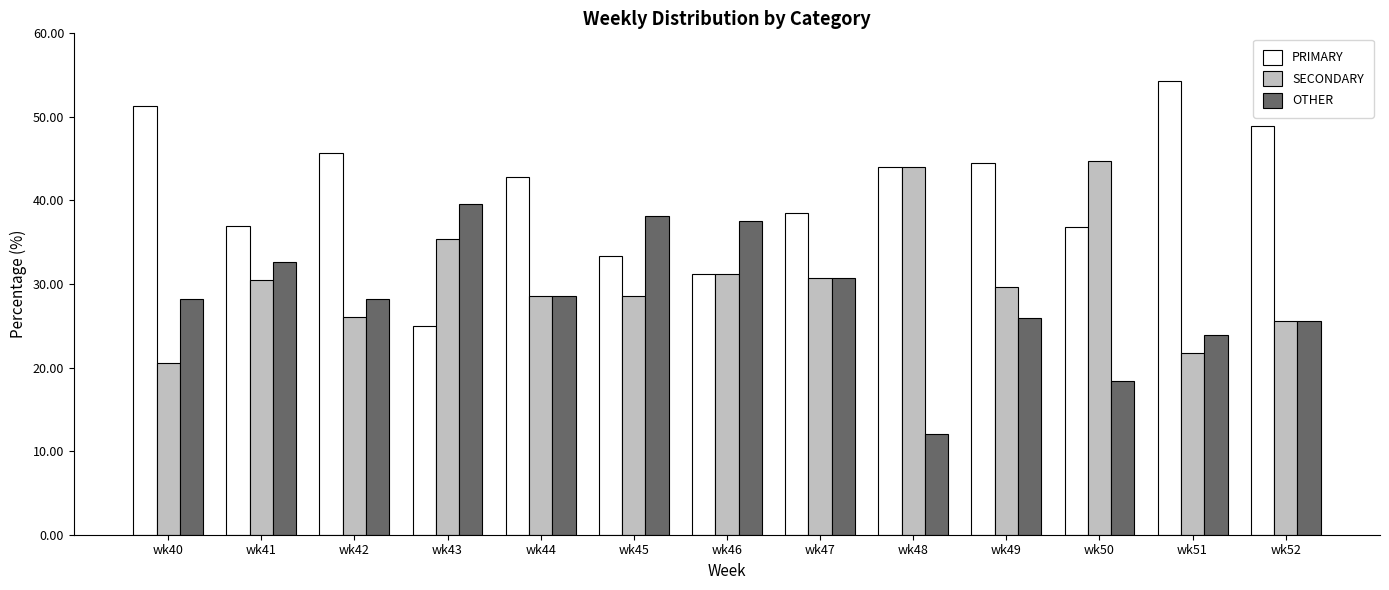

What are all the series names shown in the legend?

PRIMARY, SECONDARY, OTHER